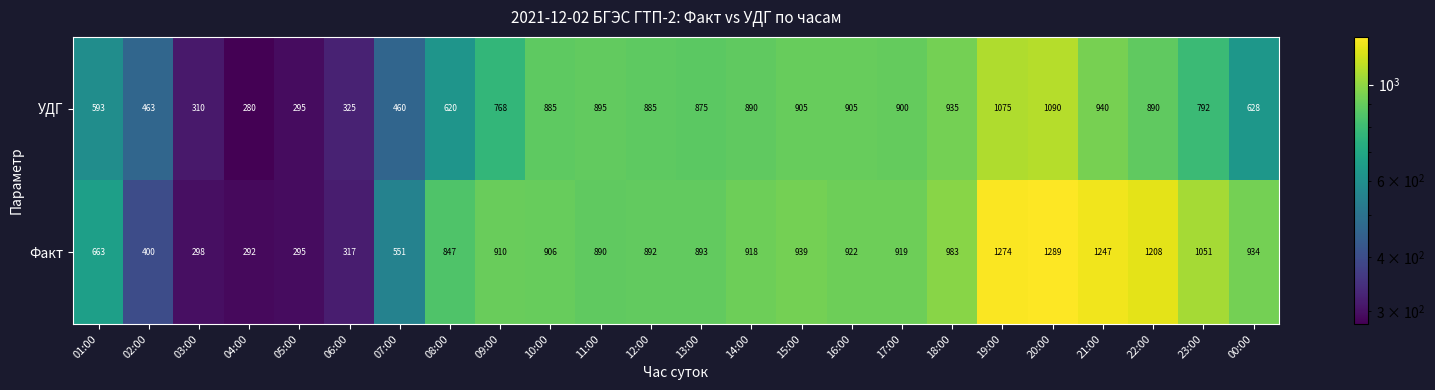

Between 03:00 and 11:00, which series saw the biggest shift?

Факт